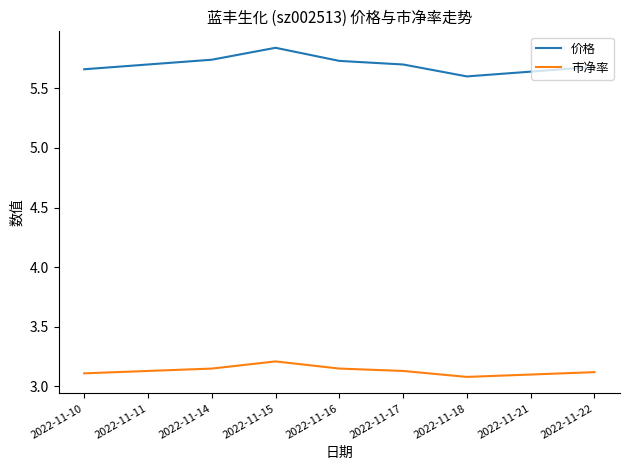

How many 价格 values are between 5 and 6?

9